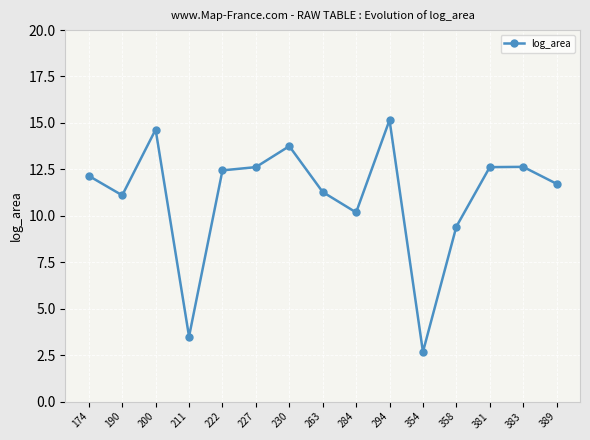

Between 222 and 354, which is larger?

222